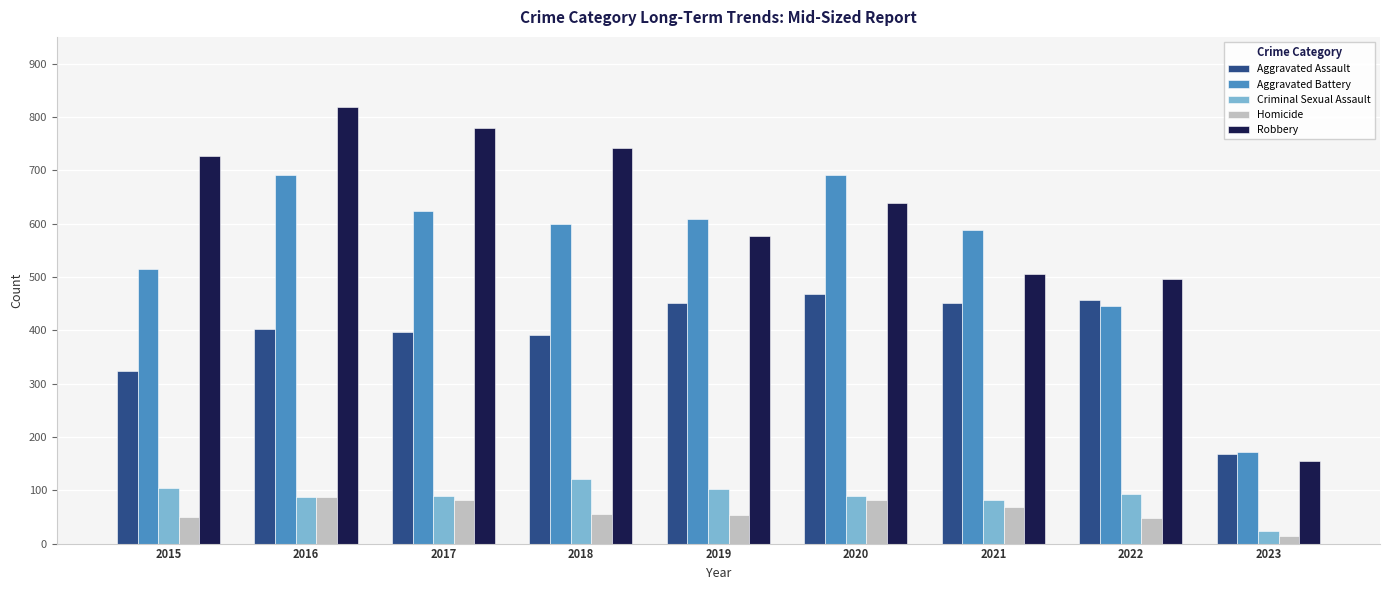

At which label is Aggravated Battery closest to 431?

2022